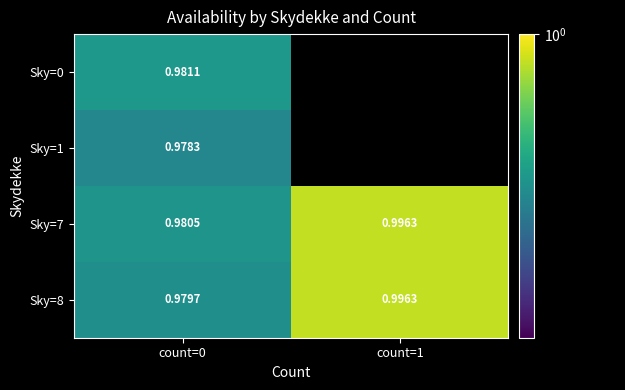

What value does the Sky=1 series have at count=0?

1.0